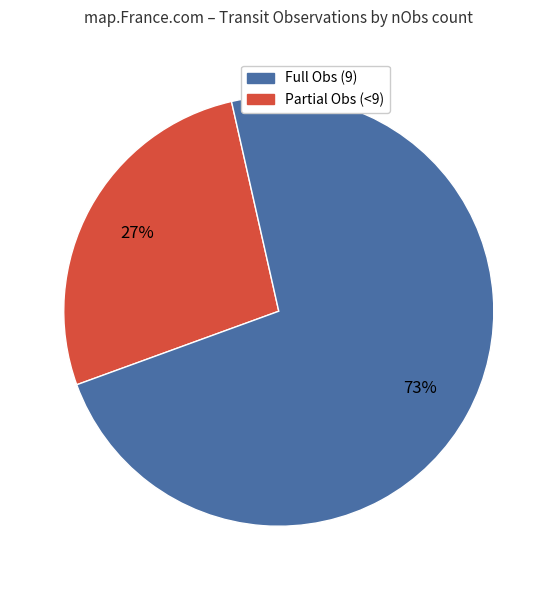

Count the number of slices in the pie.

2